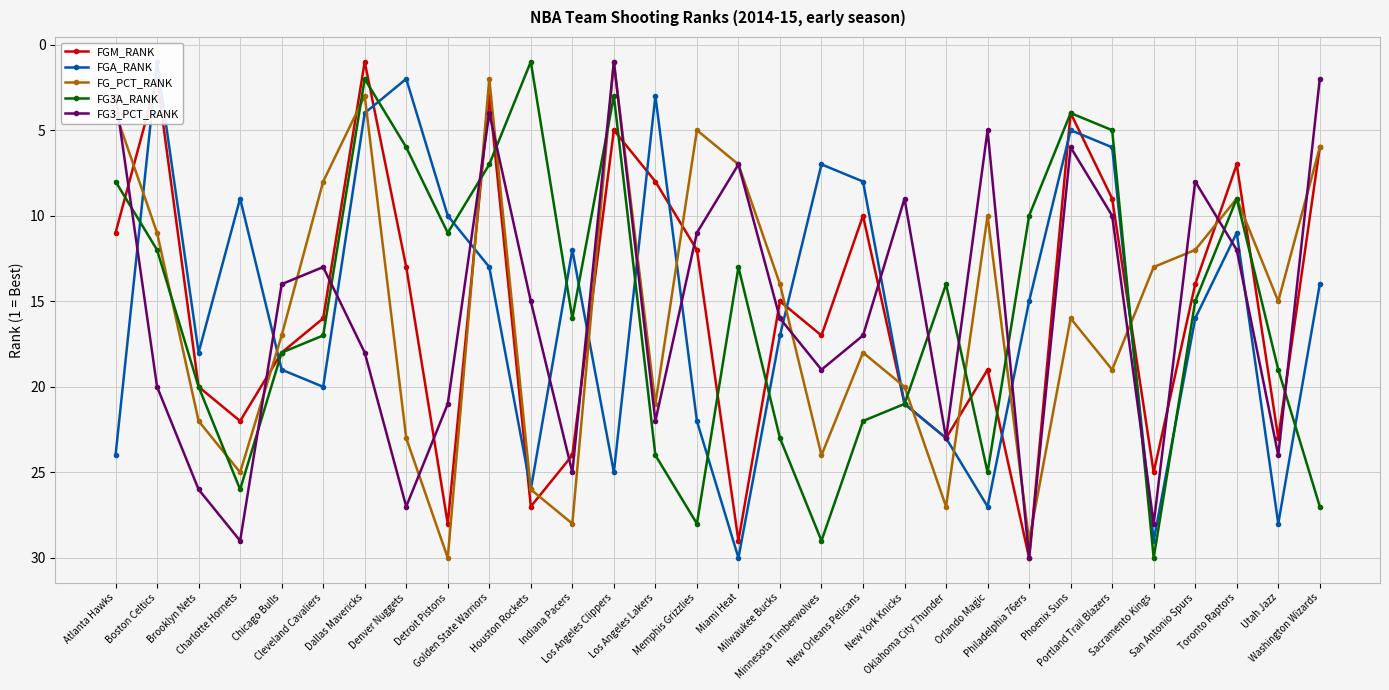

What is the difference between the maximum and minimum values in the FG3A_RANK series?

29